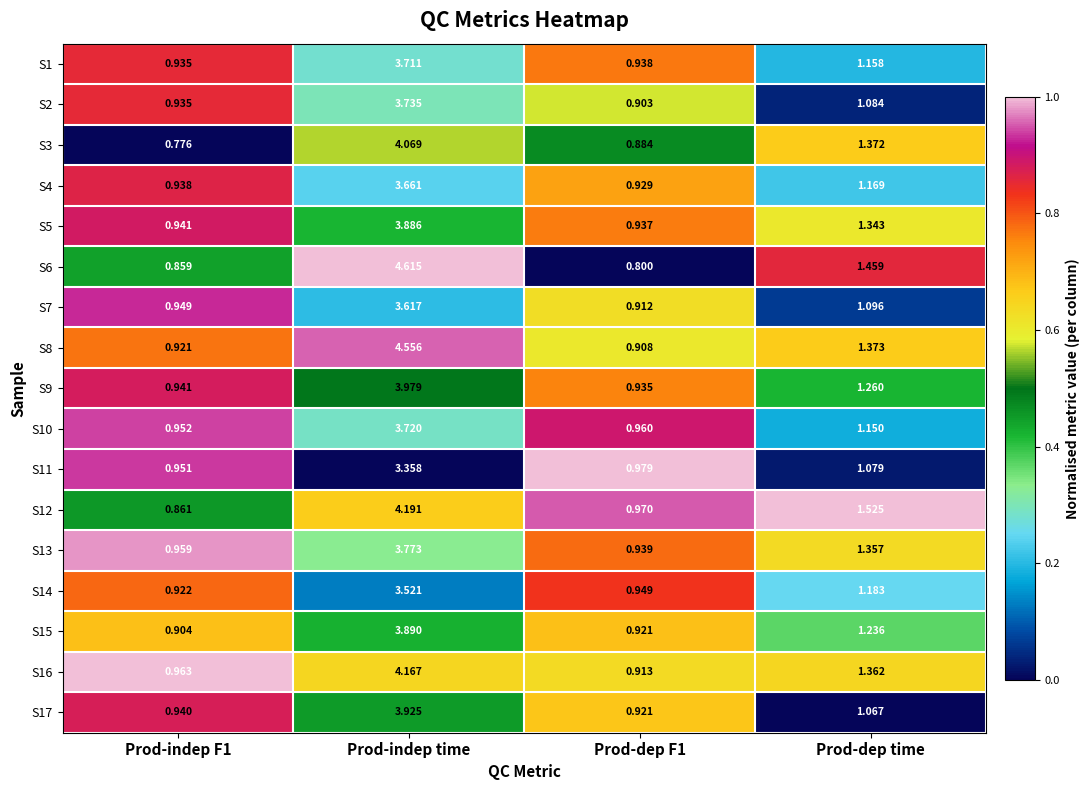

Where does the S2 series first go above 1?

Prod-indep time